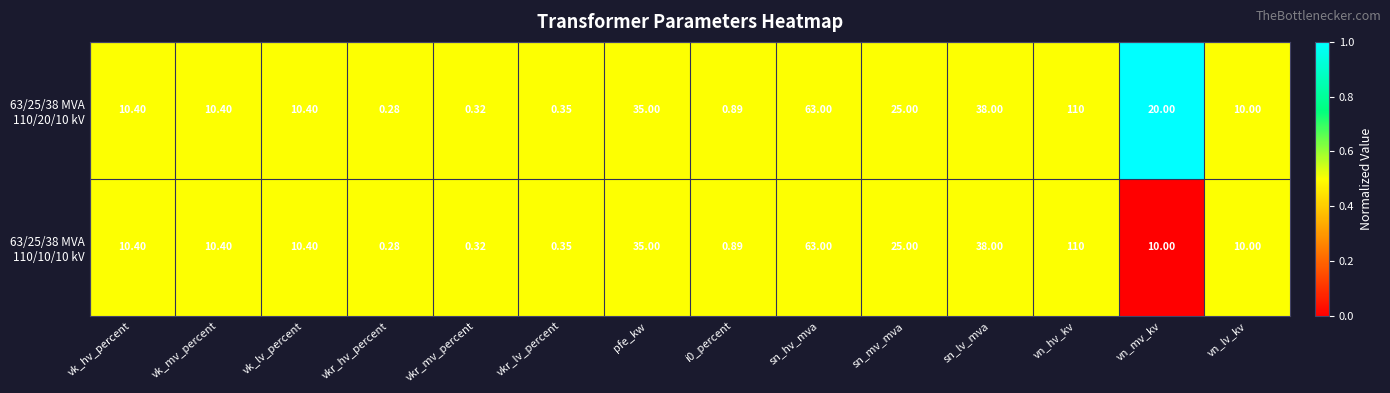

Which category has the lowest value across all series?

vkr_hv_percent